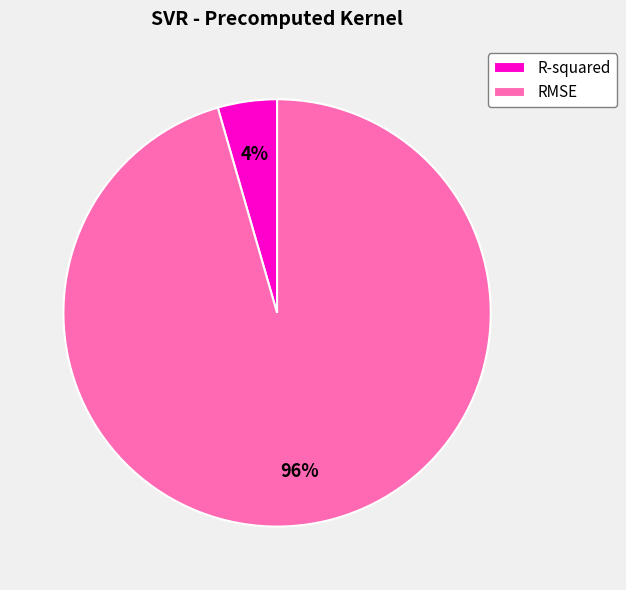

What percentage is the RMSE slice, to the nearest percent?

96%